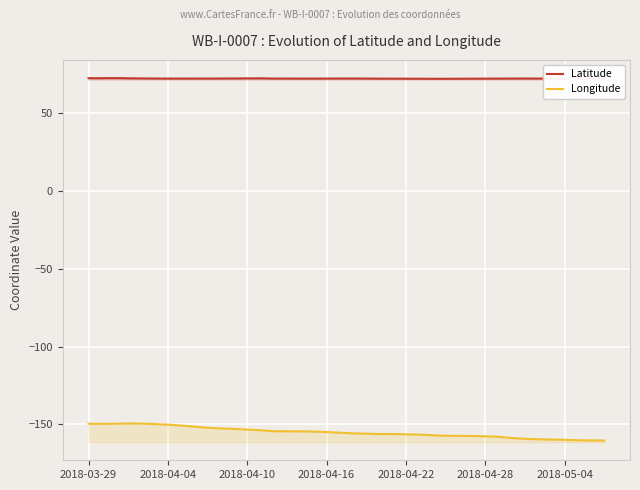

How many lines are shown in the chart?

2